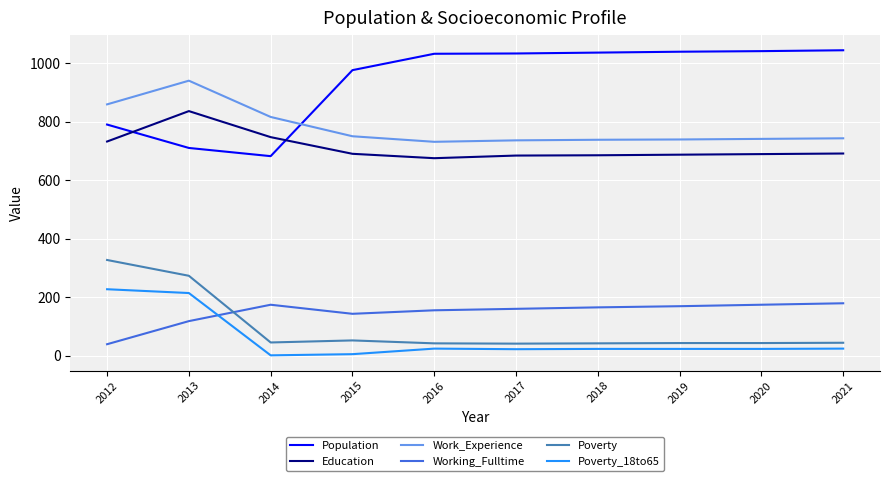

What is the total value across all series at 2013?

3091